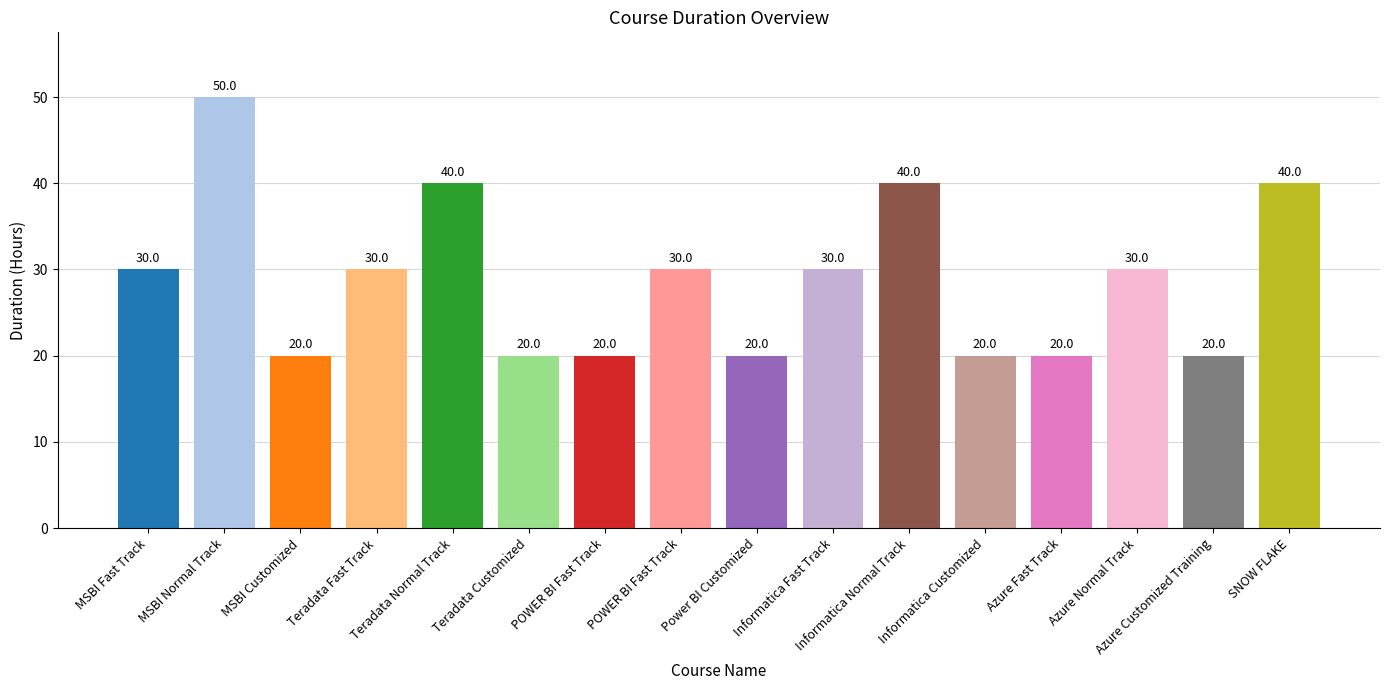

List the labels in order of value, largest first.

MSBI Normal Track, Teradata Normal Track, Informatica Normal Track, SNOW FLAKE, MSBI Fast Track, Teradata Fast Track, POWER BI Fast Track, Informatica Fast Track, Azure Normal Track, MSBI Customized, Teradata Customized, POWER BI Fast Track, Power BI Customized, Informatica Customized, Azure Fast Track, Azure Customized Training